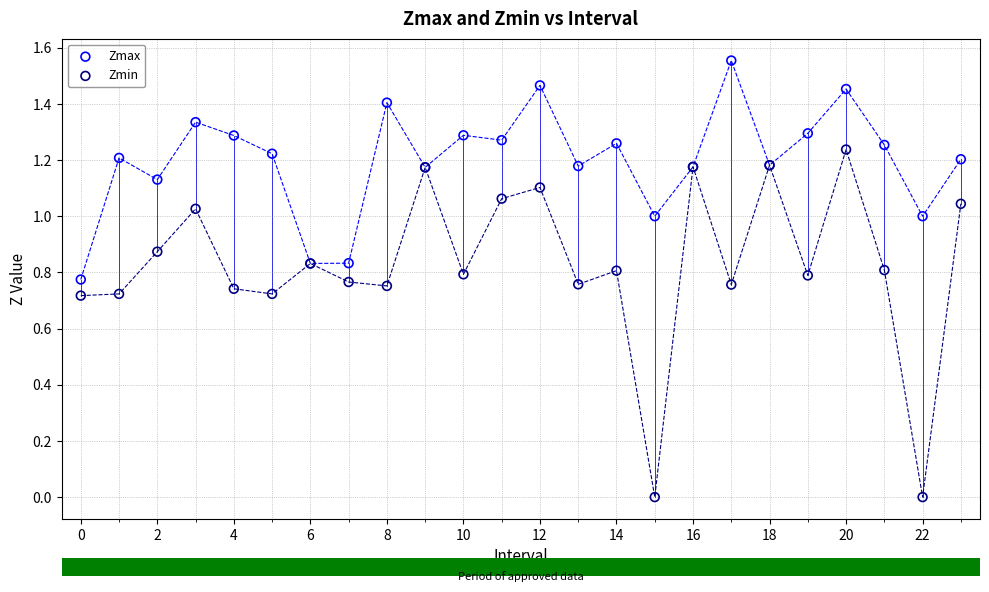

Which series has the widest spread of Y values?

Zmin